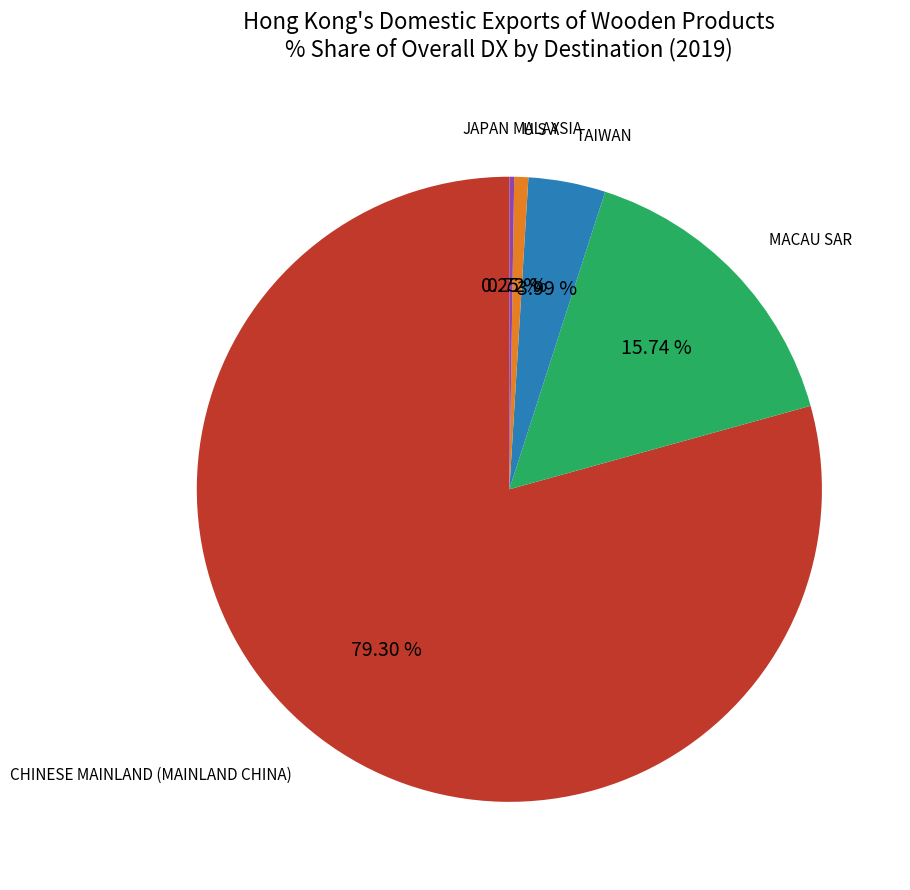

Is there any slice that represents more than half of the pie?

Yes